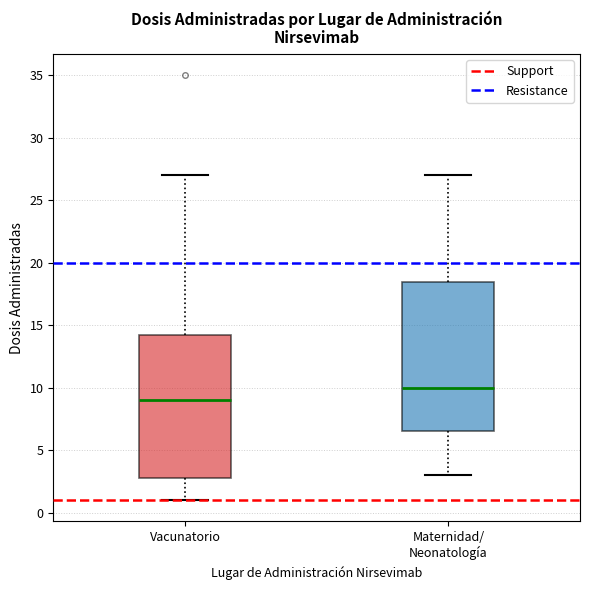

Comparing the boxes themselves (not the whiskers), which one is the tallest?

Maternidad/ Neonatología